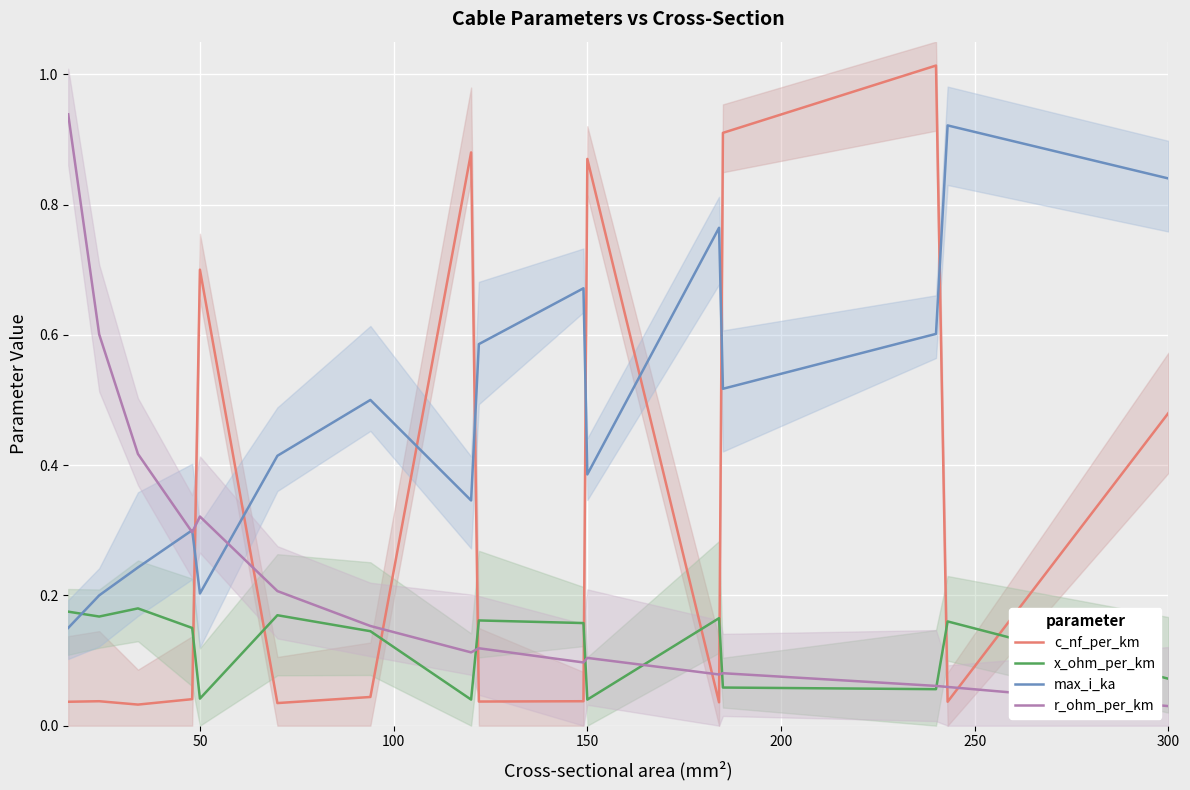

Is the value of x_ohm_per_km at 250 greater than the value of max_i_ka at 50?

No